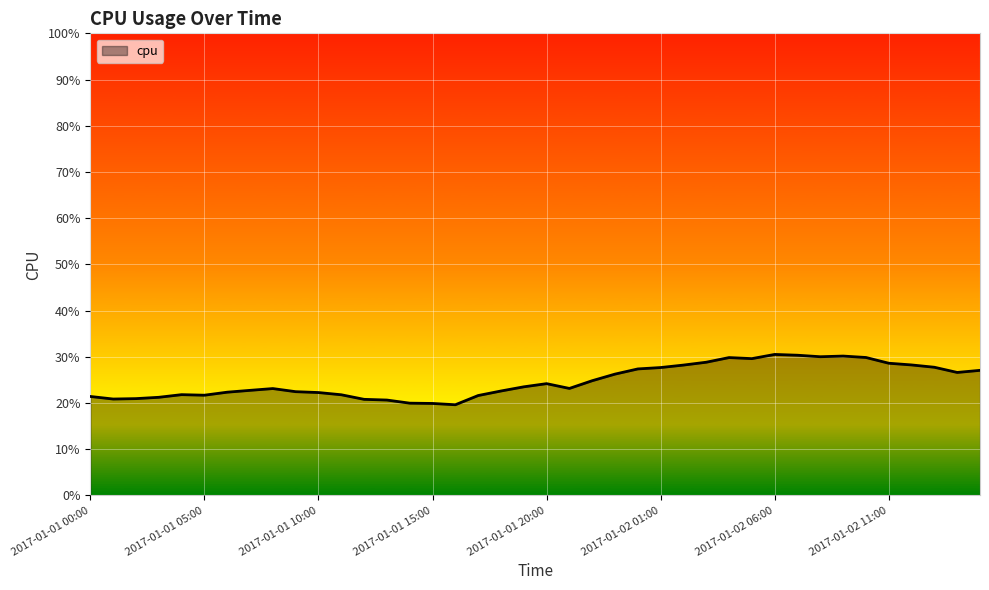

Reading left to right, list all the values displayed in this chart.

2017-01-01 00:00=0.2	2017-01-01 01:00=0.2	2017-01-01 02:00=0.2	2017-01-01 03:00=0.2	2017-01-01 04:00=0.2	2017-01-01 05:00=0.2	2017-01-01 06:00=0.2	2017-01-01 07:00=0.2	2017-01-01 08:00=0.2	2017-01-01 09:00=0.2	2017-01-01 10:00=0.2	2017-01-01 11:00=0.2	2017-01-01 12:00=0.2	2017-01-01 13:00=0.2	2017-01-01 14:00=0.2	2017-01-01 15:00=0.2	2017-01-01 16:00=0.2	2017-01-01 17:00=0.2	2017-01-01 18:00=0.2	2017-01-01 19:00=0.2	2017-01-01 20:00=0.2	2017-01-01 21:00=0.2	2017-01-01 22:00=0.2	2017-01-01 23:00=0.3	2017-01-02 00:00=0.3	2017-01-02 01:00=0.3	2017-01-02 02:00=0.3	2017-01-02 03:00=0.3	2017-01-02 04:00=0.3	2017-01-02 05:00=0.3	2017-01-02 06:00=0.3	2017-01-02 07:00=0.3	2017-01-02 08:00=0.3	2017-01-02 09:00=0.3	2017-01-02 10:00=0.3	2017-01-02 11:00=0.3	2017-01-02 12:00=0.3	2017-01-02 13:00=0.3	2017-01-02 14:00=0.3	2017-01-02 15:00=0.3